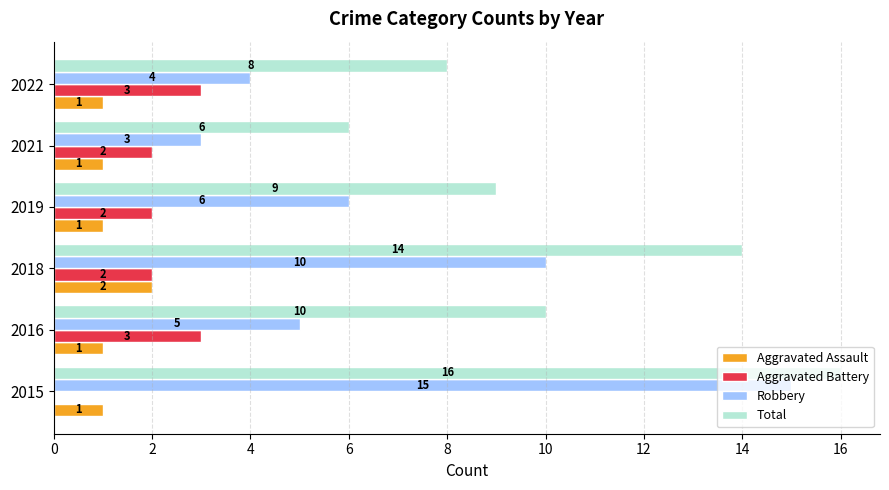

Is it true that Robbery equals 15 at 2015?

True